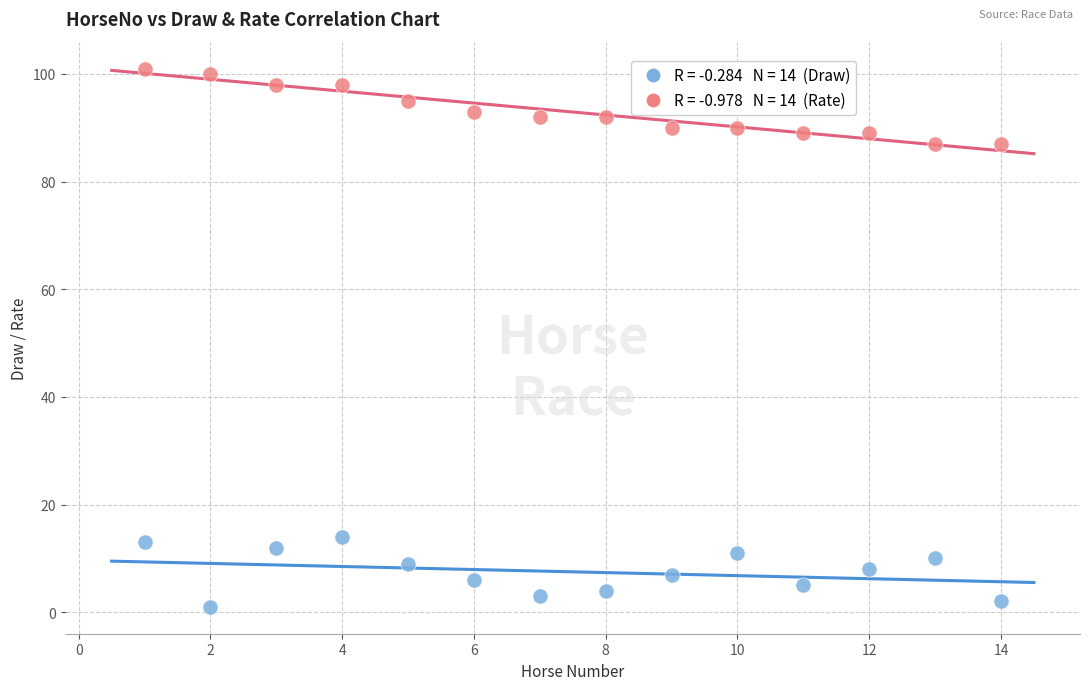

Across all data points, what is the range of X values (max minus min)?

13